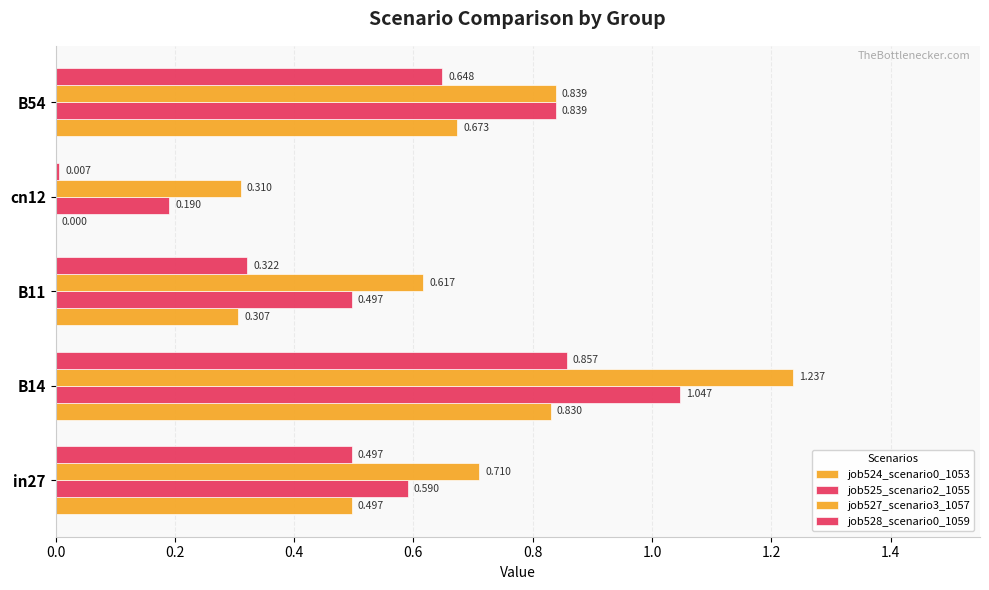

How many categories are shown in the chart?

5